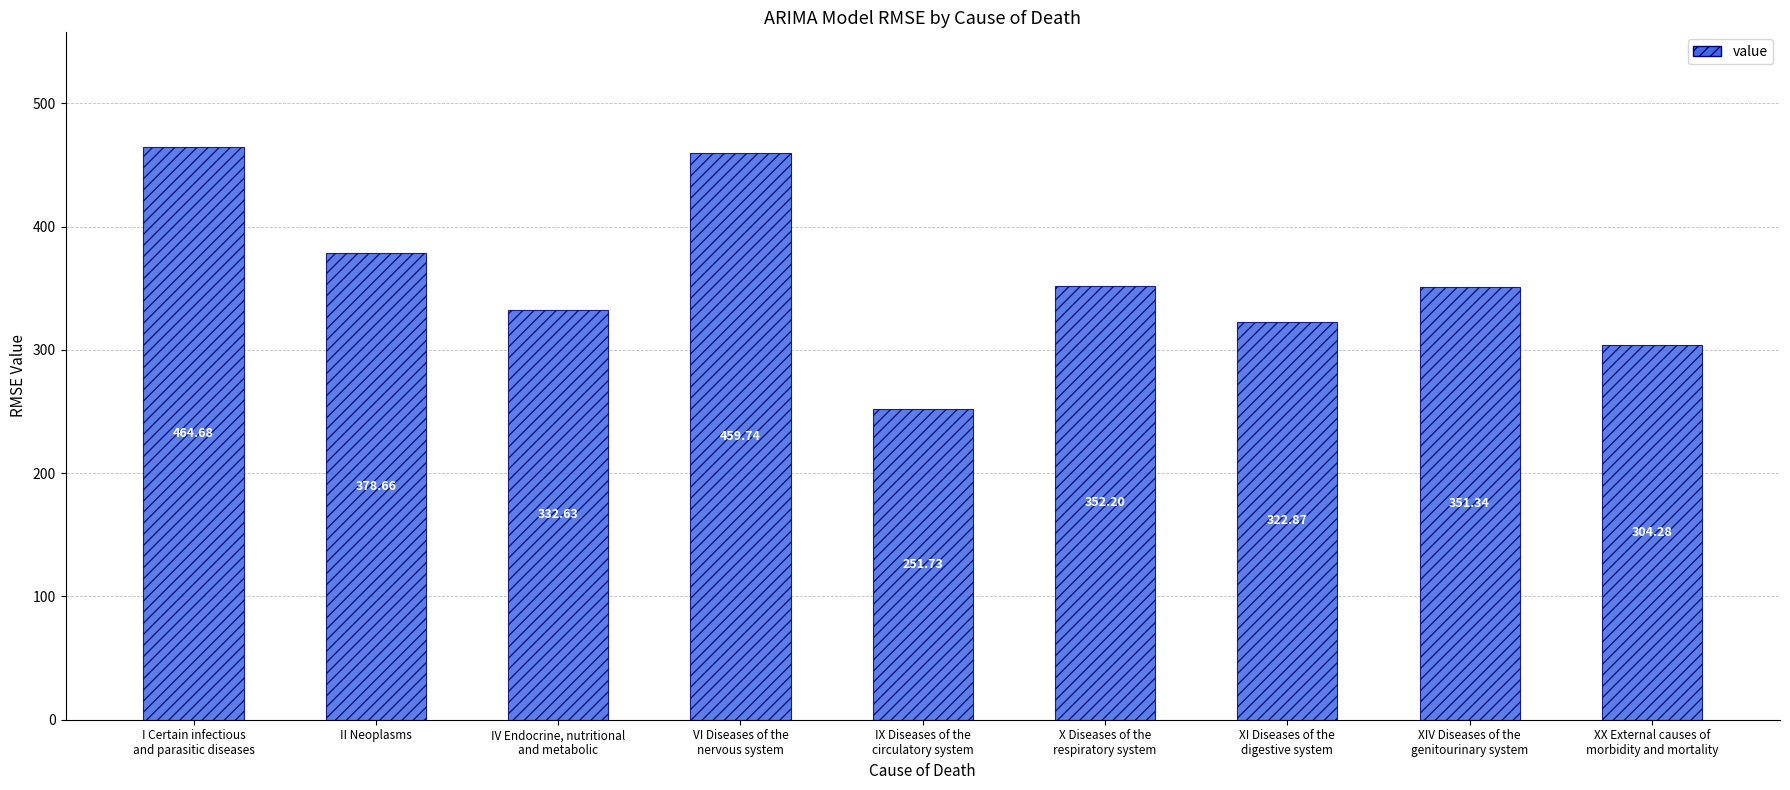

What is the smallest value displayed?

251.7